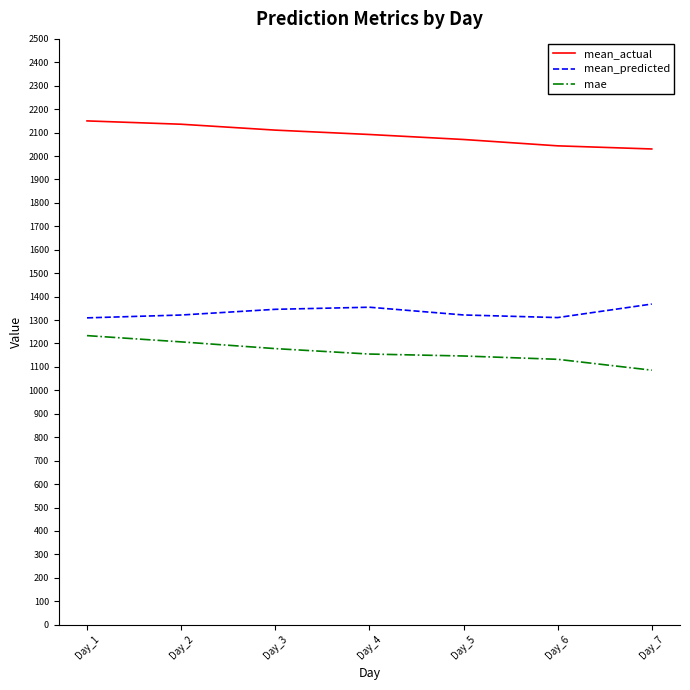

What is the difference between the maximum and minimum values in the mae series?

147.5